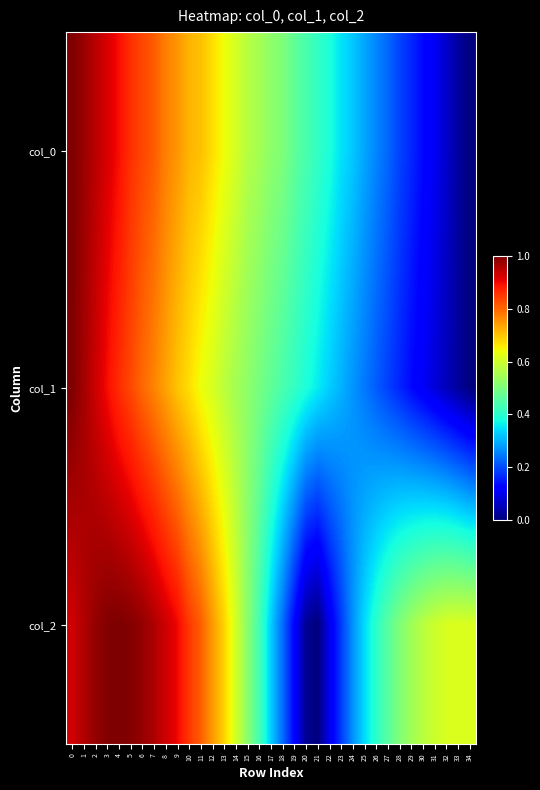

Reading left to right, list all the values displayed in this chart.

col_0: 0=1.0	1=1.0	2=0.9	3=0.9	4=0.9	5=0.9	6=0.8	7=0.8	8=0.8	9=0.8	10=0.7	11=0.7	12=0.7	13=0.6	14=0.6	15=0.6	16=0.6	17=0.5	18=0.5	19=0.5	20=0.4	21=0.4	22=0.4	23=0.3	24=0.3	25=0.3	26=0.3	27=0.2	28=0.2	29=0.2	30=0.1	31=0.1	32=0.1	33=0.0	34=0.0
col_1: 0=1.0	1=1.0	2=0.9	3=0.9	4=0.9	5=0.8	6=0.8	7=0.8	8=0.7	9=0.7	10=0.7	11=0.6	12=0.6	13=0.6	14=0.5	15=0.5	16=0.5	17=0.5	18=0.4	19=0.4	20=0.4	21=0.4	22=0.3	23=0.3	24=0.3	25=0.2	26=0.2	27=0.2	28=0.2	29=0.1	30=0.1	31=0.1	32=0.1	33=0.0	34=0.0
col_2: 0=0.9	1=1.0	2=1.0	3=1.0	4=1.0	5=1.0	6=1.0	7=1.0	8=0.9	9=0.9	10=0.8	11=0.8	12=0.7	13=0.7	14=0.6	15=0.5	16=0.4	17=0.3	18=0.2	19=0.1	20=0.0	21=0.0	22=0.1	23=0.2	24=0.3	25=0.3	26=0.4	27=0.5	28=0.5	29=0.5	30=0.6	31=0.6	32=0.6	33=0.6	34=0.6